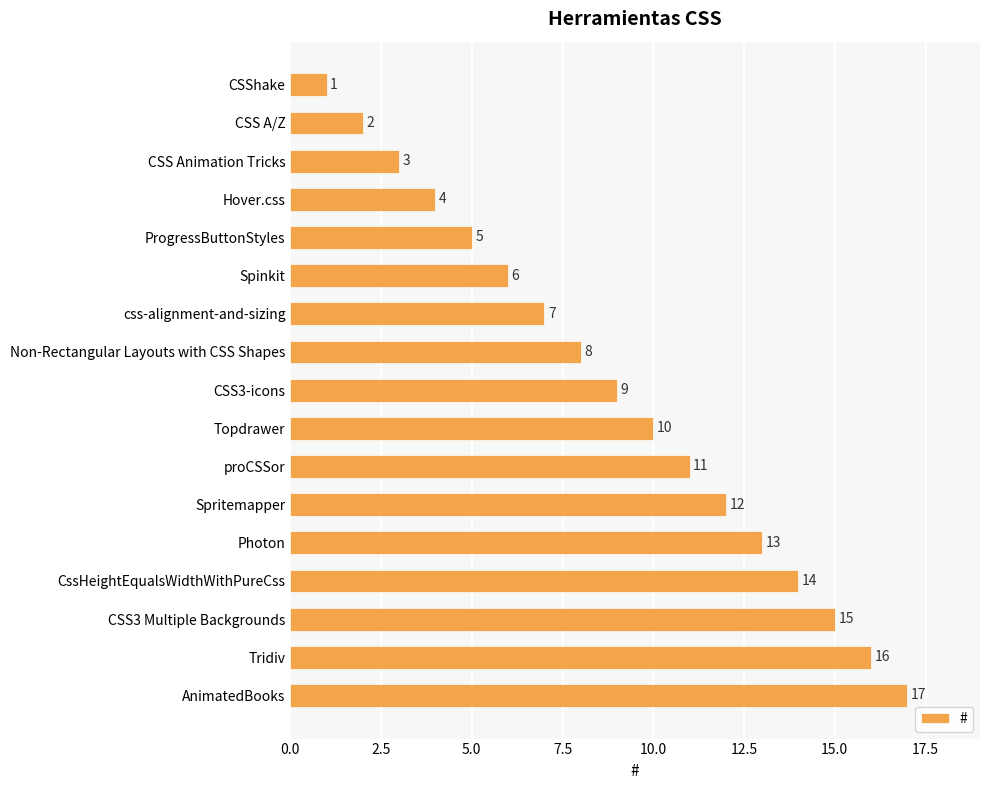

Approximately how many times larger is the value at proCSSor compared to CSS3-icons?

1.2